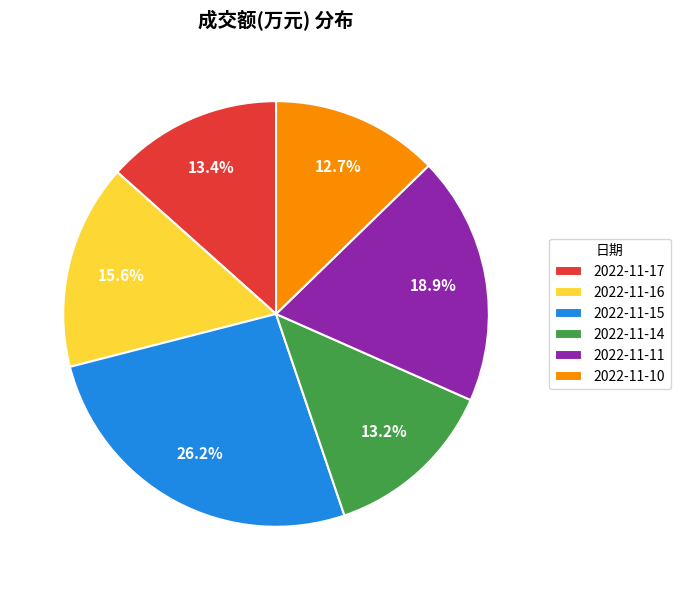

Is there any slice that represents more than half of the pie?

No